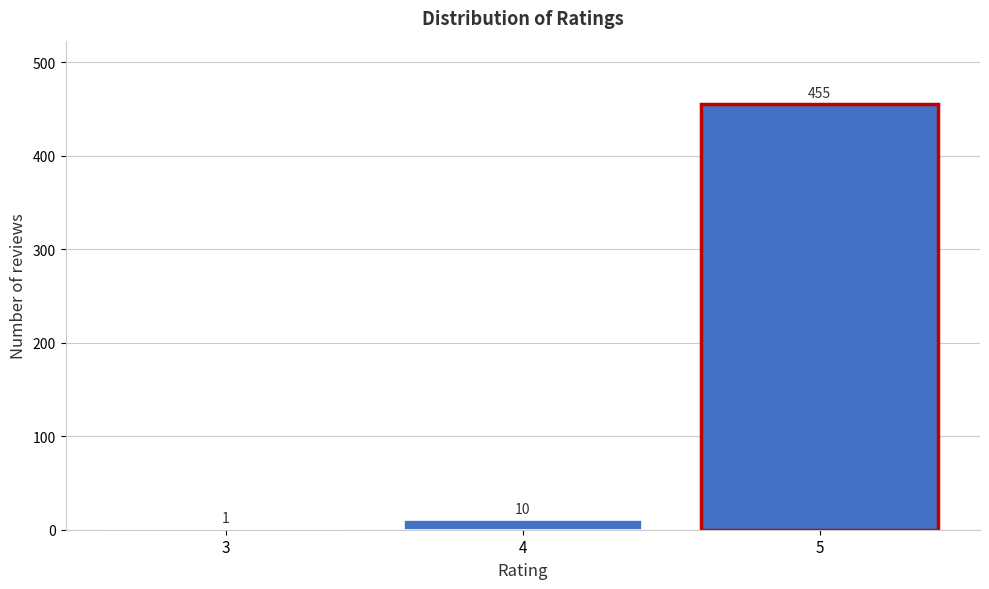

Reading left to right, transcribe all the data shown in this chart.

3=1	4=10	5=455